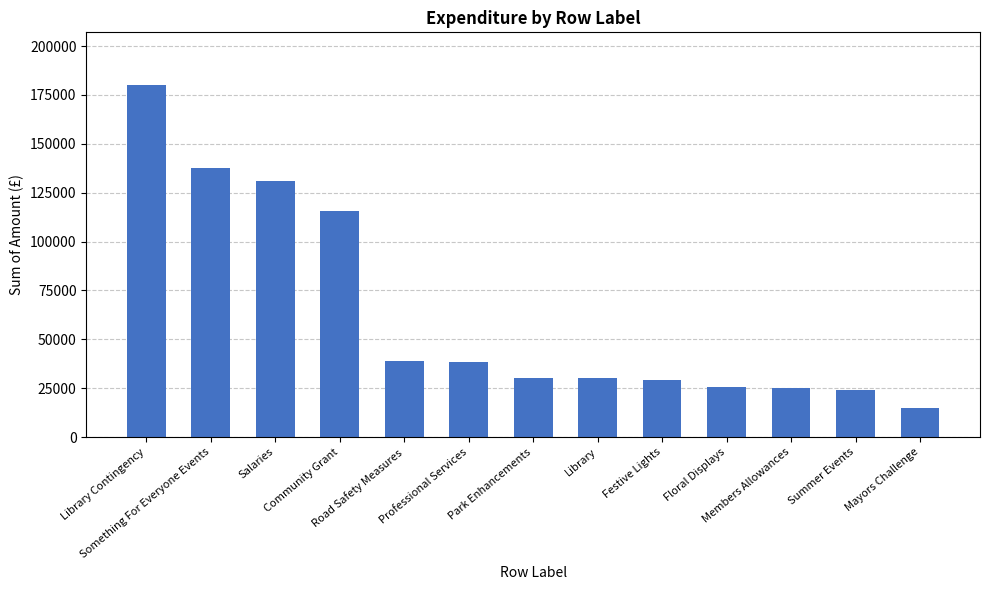

Approximately how many times larger is the value at Members Allowances compared to Professional Services?

0.7